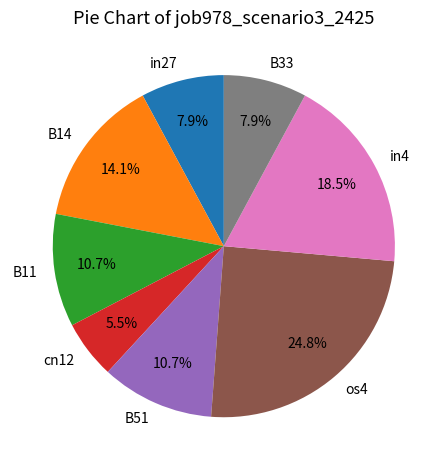

To the nearest percent, what is the average slice percentage?

12%